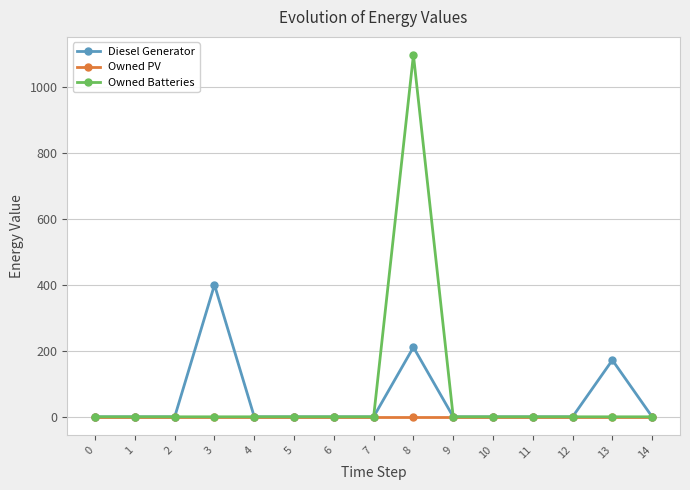

At which category is the sum across all series the highest?

8